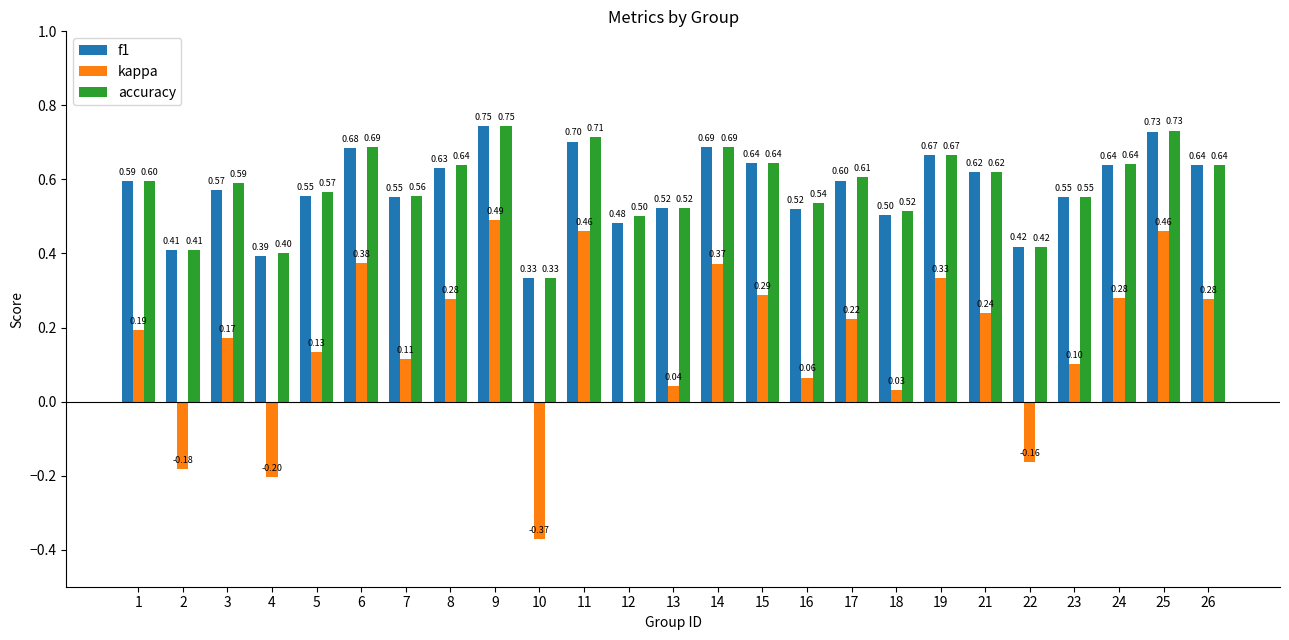

At which label does kappa first exceed 0?

1